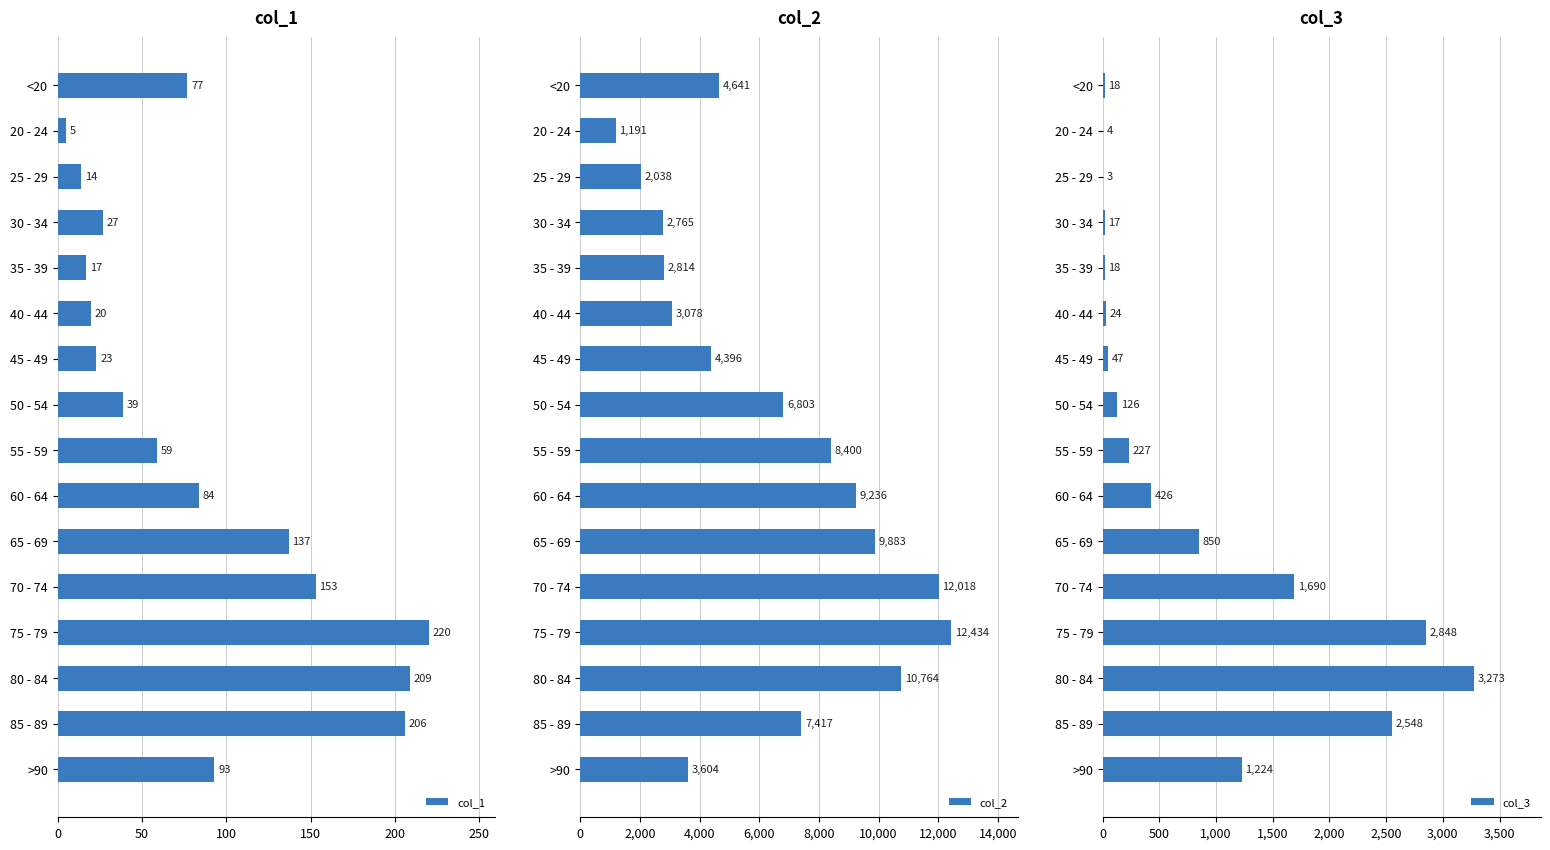

Where is col_3 nearest to the value 1638?

70 - 74